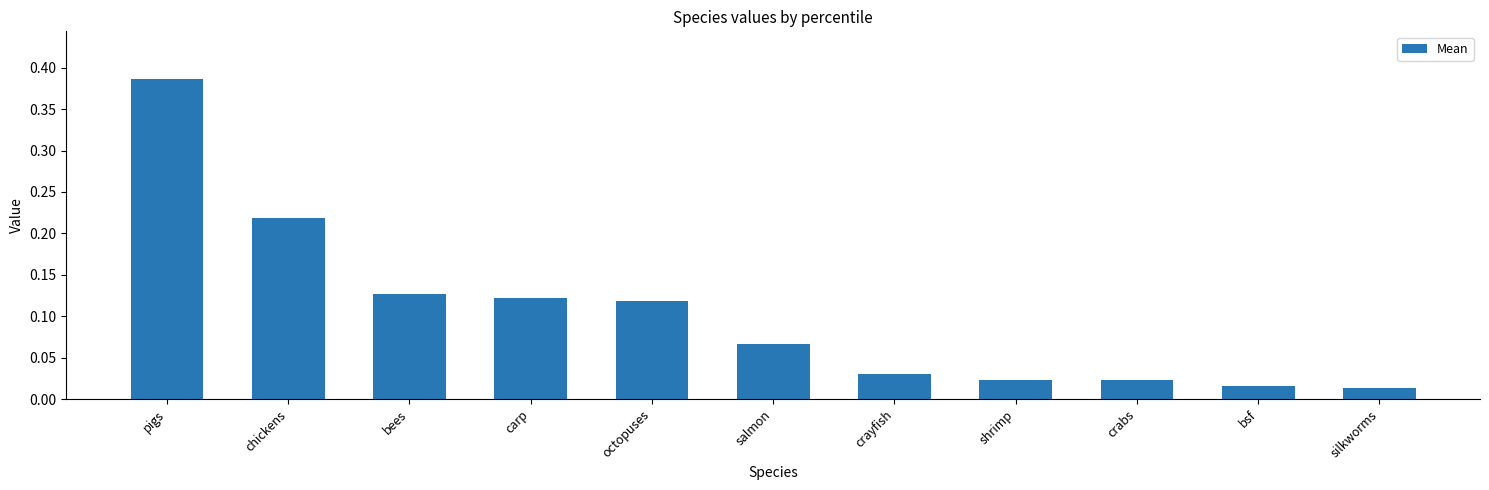

Count the number of data series in this chart.

1